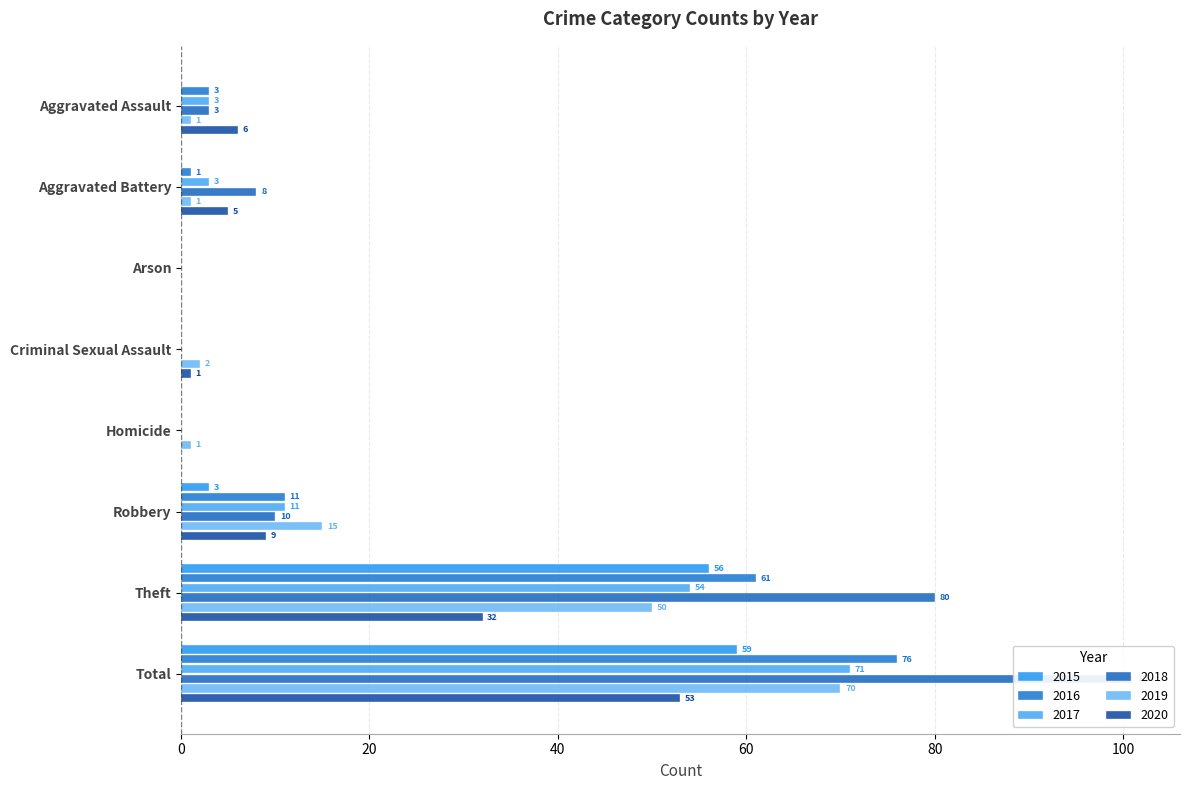

What is the sum of the 2019 values at Total and Robbery?

85